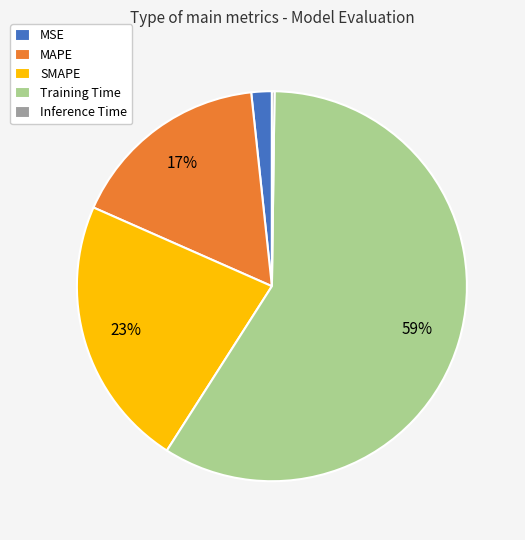

To the nearest percent, what portion does SMAPE represent?

23%